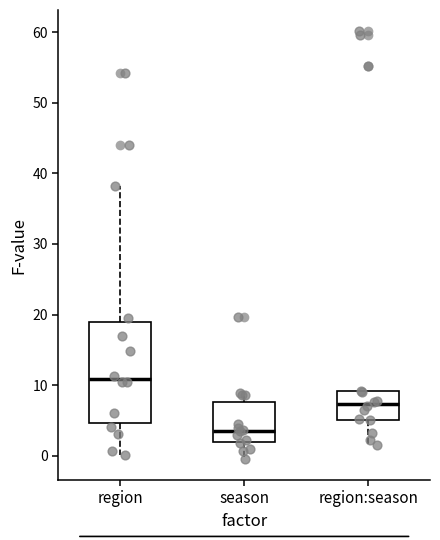

Where does the lower whisker of the box for region:season end on the y-axis? The values are not printed on the chart, so give them approximately, as read against the axis.

2